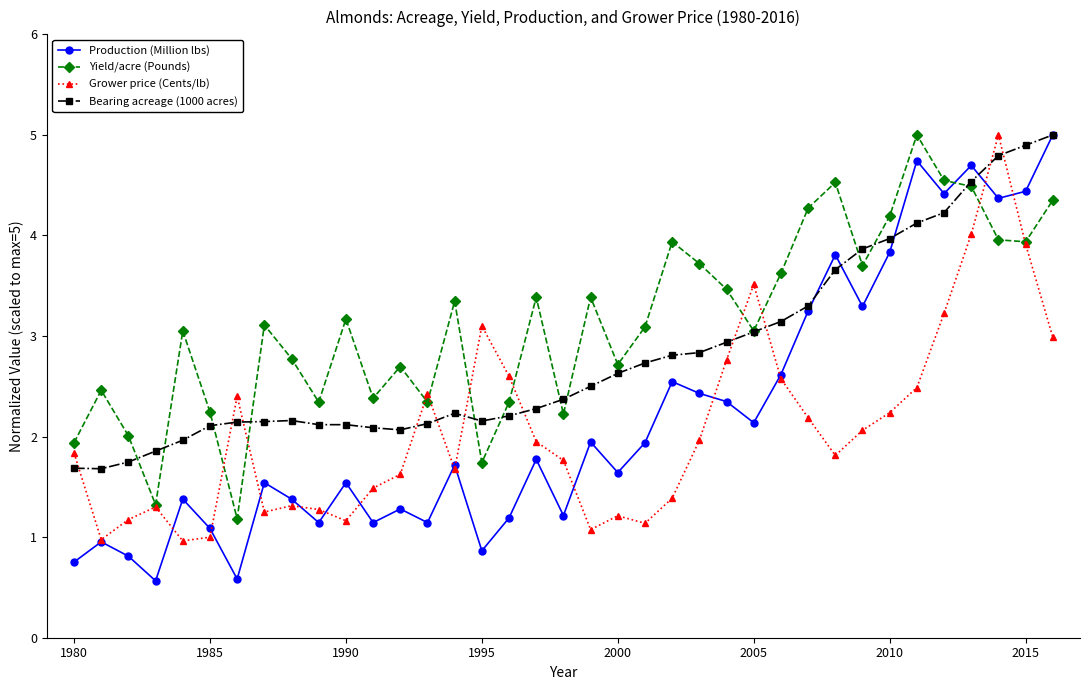

What is the maximum value for Yield/acre (Pounds)?

5.0